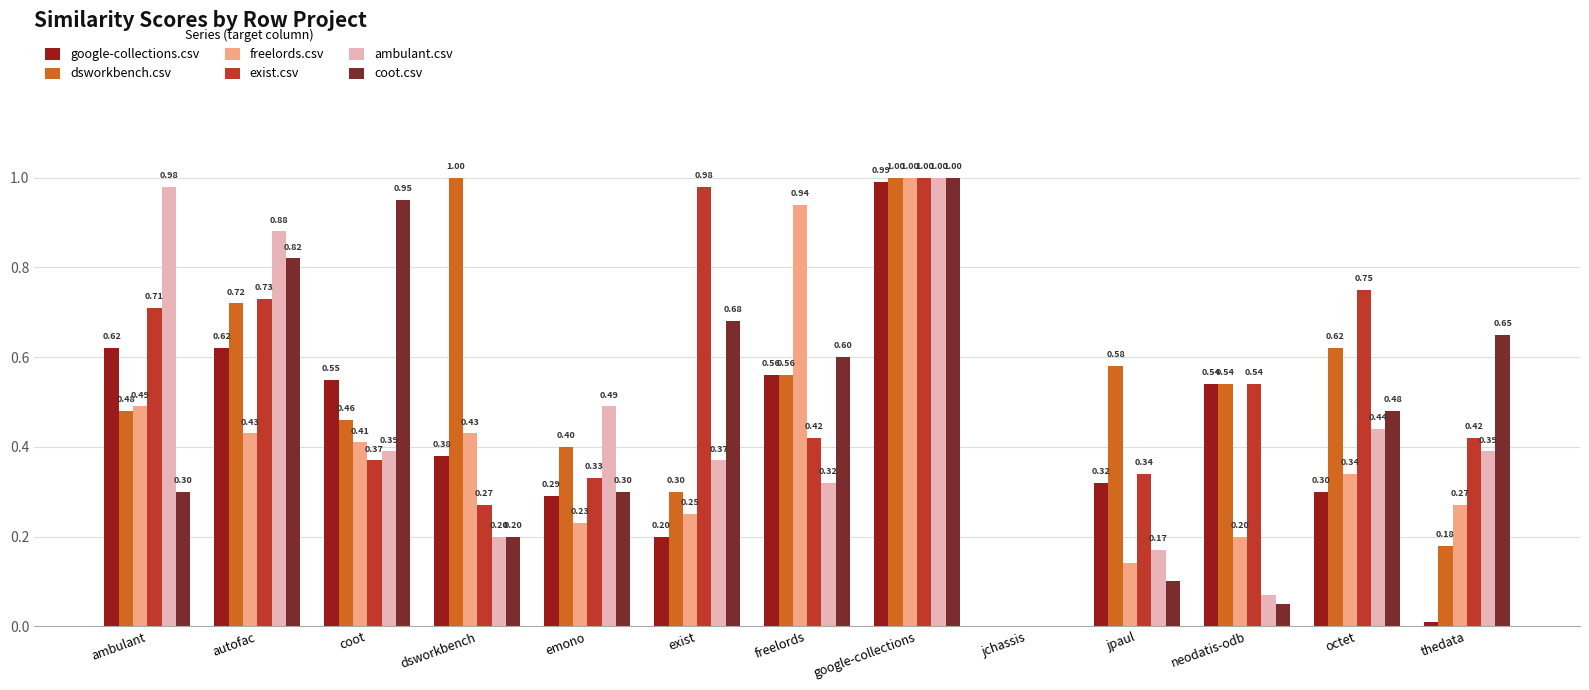

What is the sum of all coot.csv values?

6.1